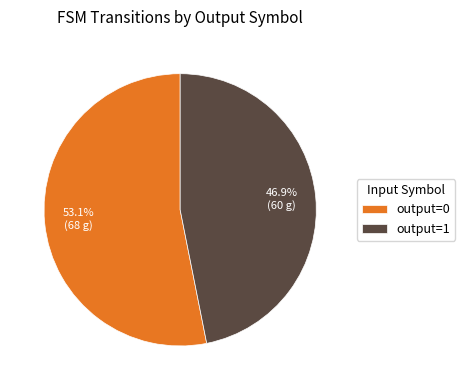

Which has a higher value, output=0 or output=1?

output=0